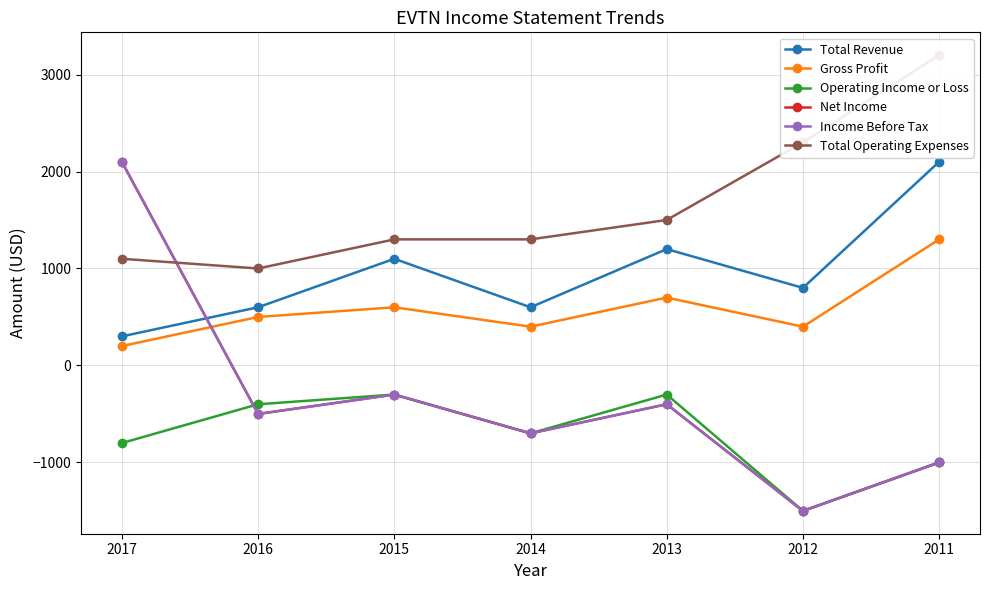

At which label is Net Income closest to 300?

2015